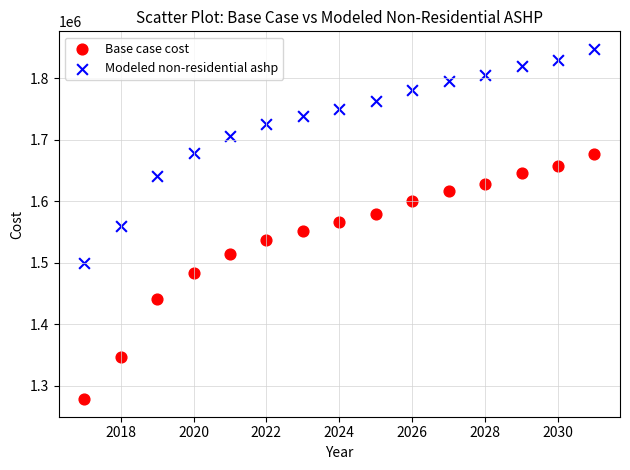

Which series has the widest spread of Y values?

Base case cost